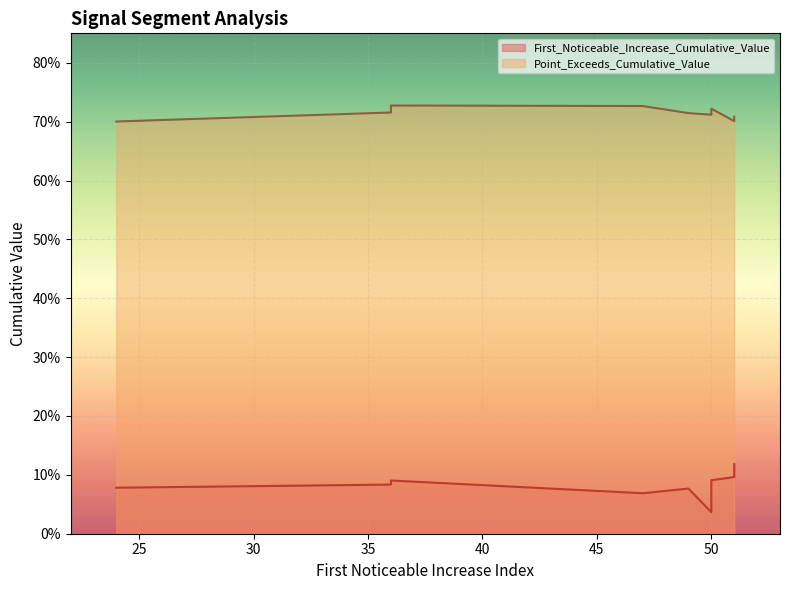

Which category has the lowest value in the First_Noticeable_Increase_Cumulative_Value series?

50